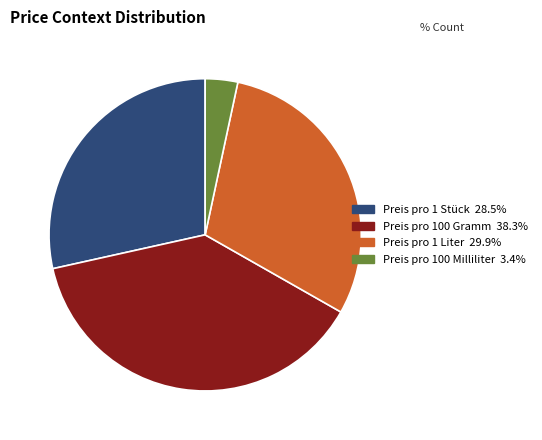

Count the number of slices in the pie.

4